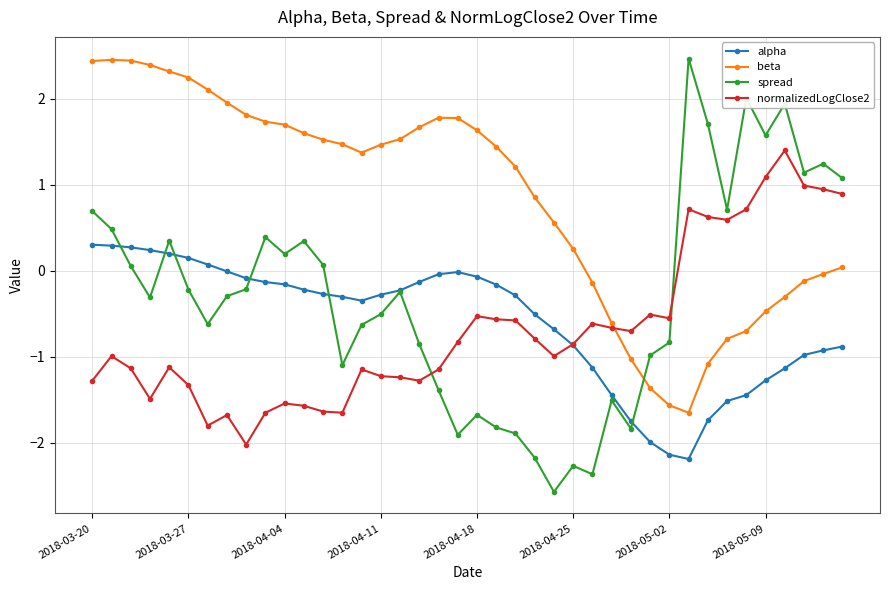

What is the difference between the maximum and minimum values in the spread series?

5.0